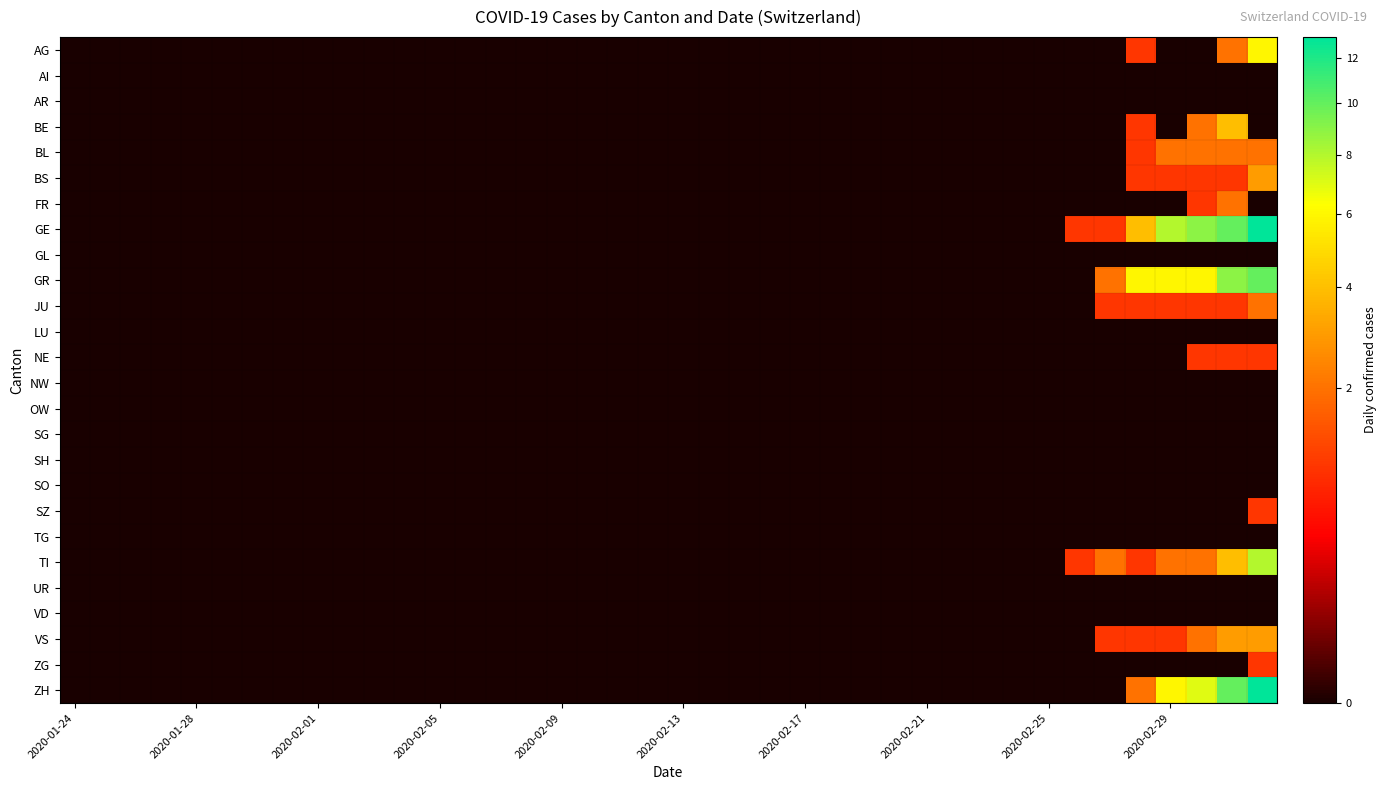

What is the maximum value shown in the chart?

13